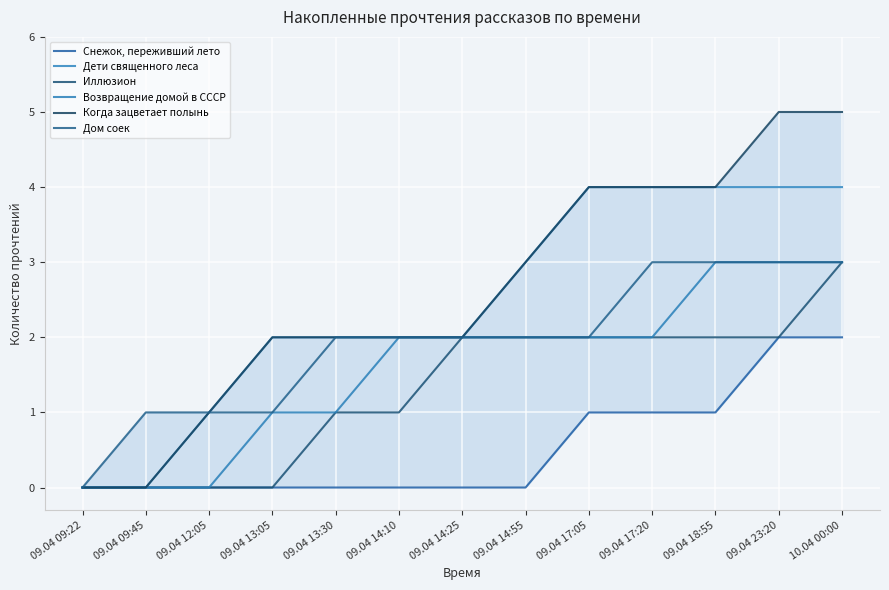

At which category is the sum across all series the highest?

10.04 00:00